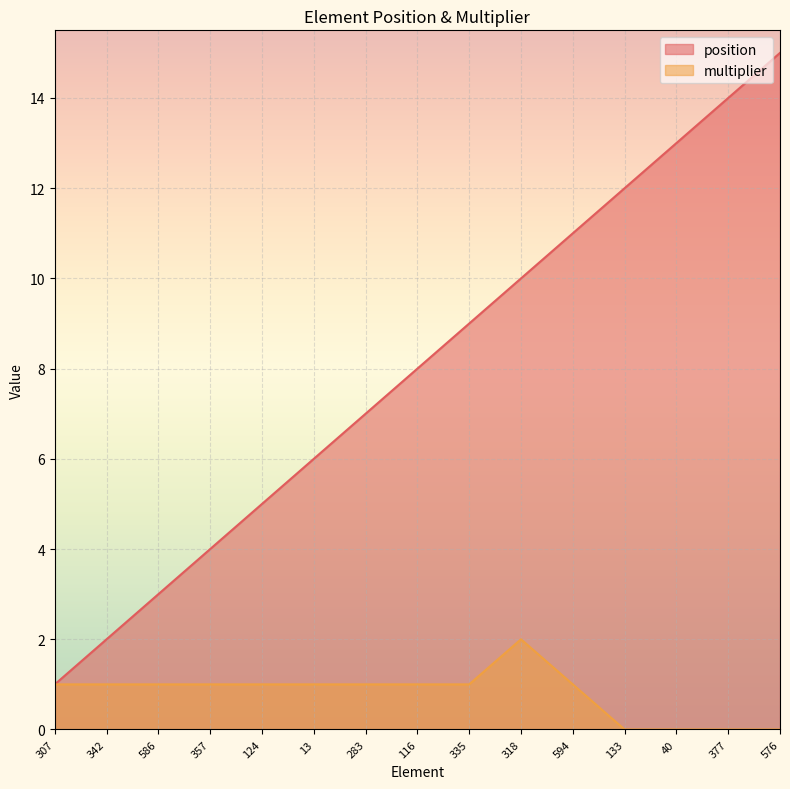

Where is position nearest to the value 8?

116